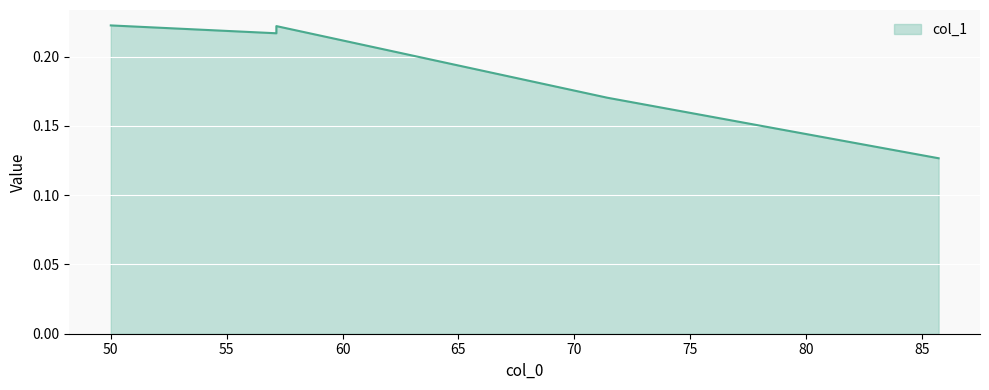

True or false: the data shows 0.2 at 57.142857142857.

True